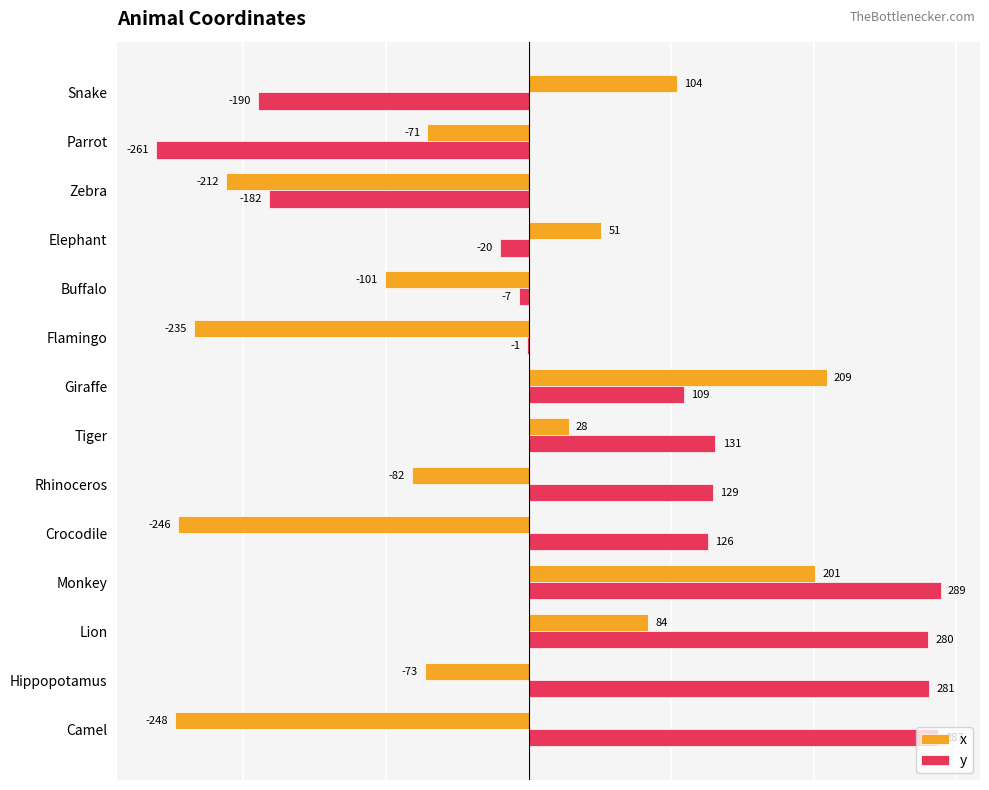

How many categories are shown in the chart?

14